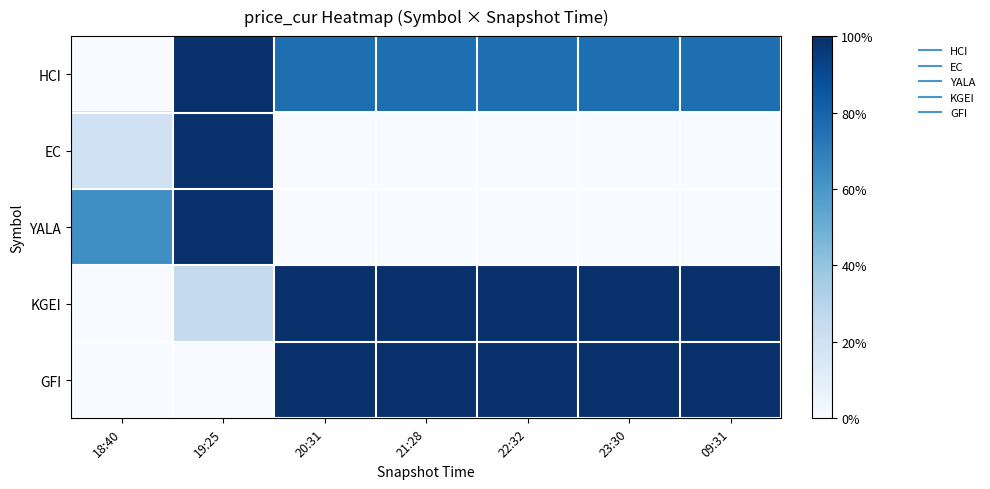

Reading left to right, what are all the values shown in this chart?

HCI: 18:40=0.0	19:25=1.0	20:31=0.8	21:28=0.8	22:32=0.8	23:30=0.8	09:31=0.8
EC: 18:40=0.2	19:25=1.0	20:31=0.0	21:28=0.0	22:32=0.0	23:30=0.0	09:31=0.0
YALA: 18:40=0.6	19:25=1.0	20:31=0.0	21:28=0.0	22:32=0.0	23:30=0.0	09:31=0.0
KGEI: 18:40=0.0	19:25=0.3	20:31=1.0	21:28=1.0	22:32=1.0	23:30=1.0	09:31=1.0
GFI: 18:40=0.0	19:25=0.0	20:31=1.0	21:28=1.0	22:32=1.0	23:30=1.0	09:31=1.0